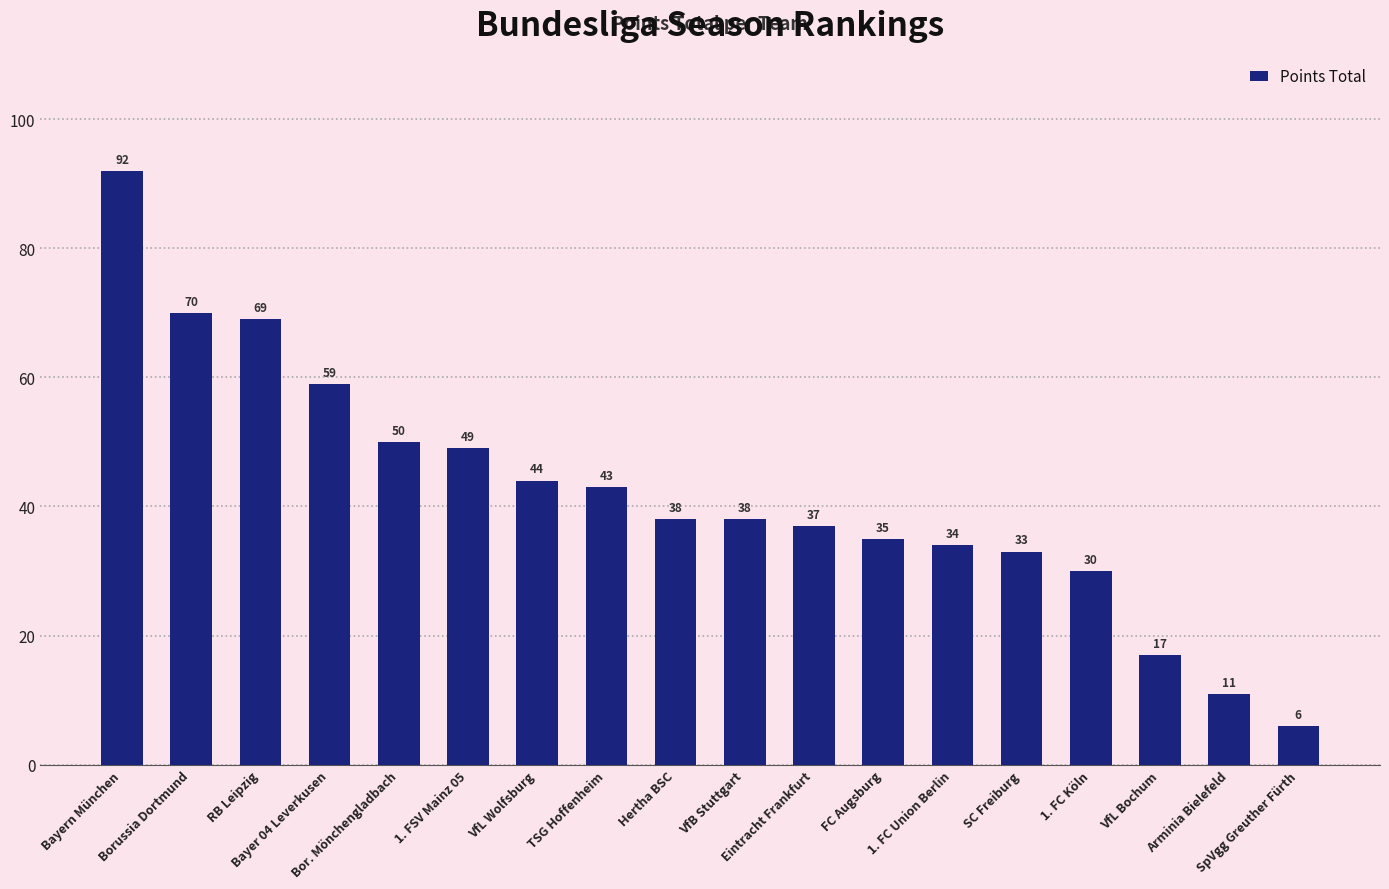

What is the label of the 11th bar from the left?

Eintracht Frankfurt